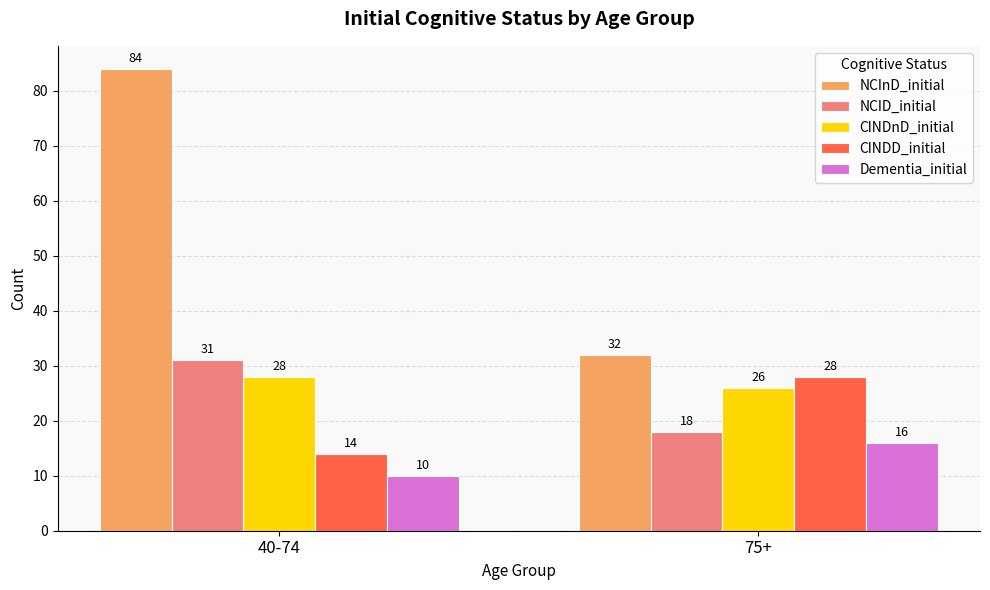

Read the Dementia_initial value at 75+.

16